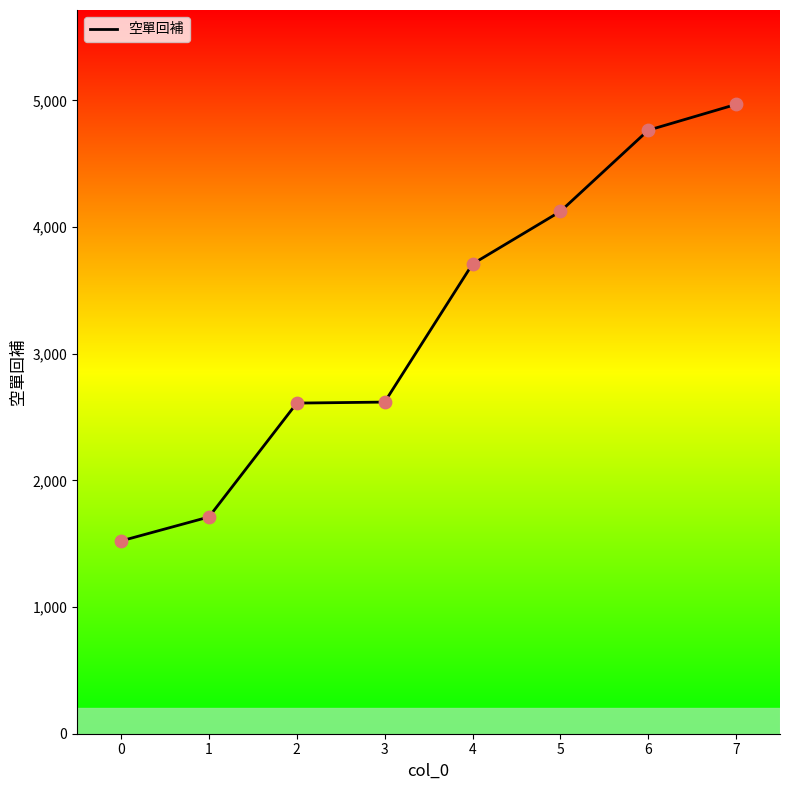

What is the change in value from 1 to 6?

+3053